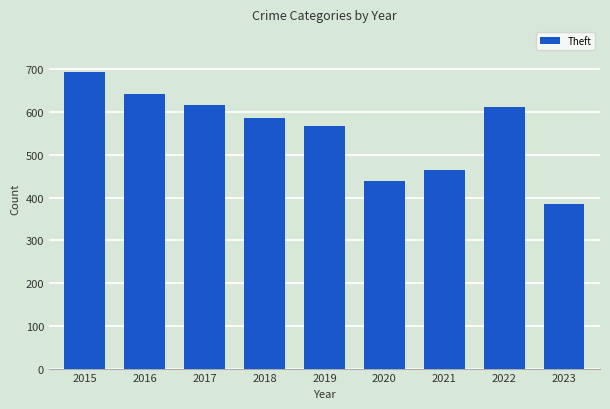

What is the average value?

556